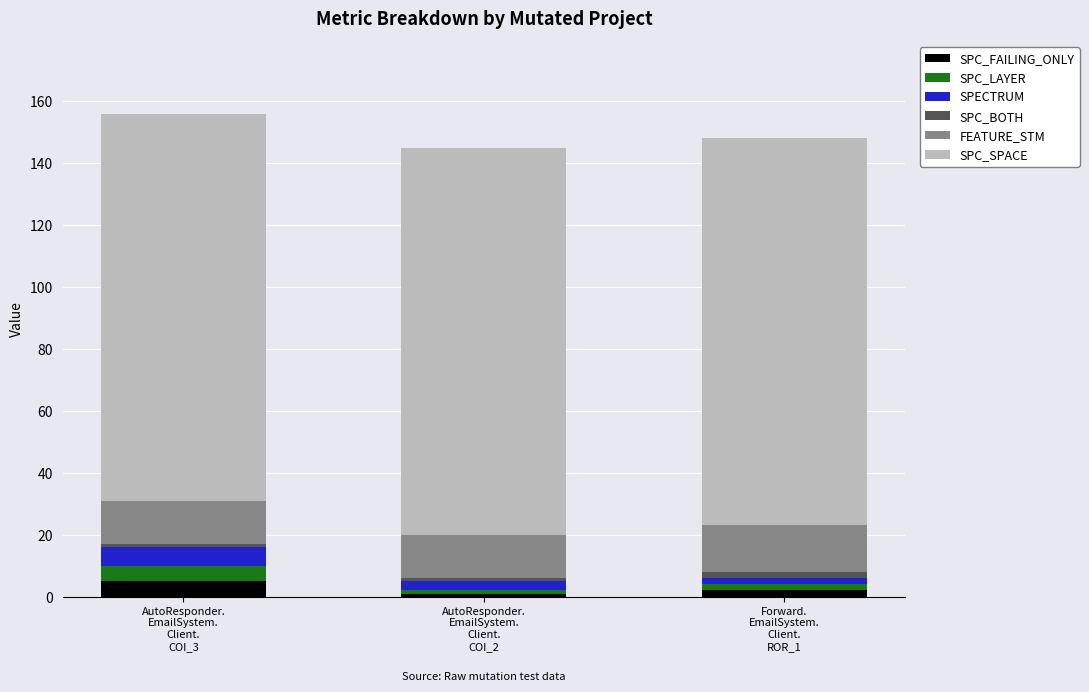

What is the highest value of the SPC_FAILING_ONLY series?

5